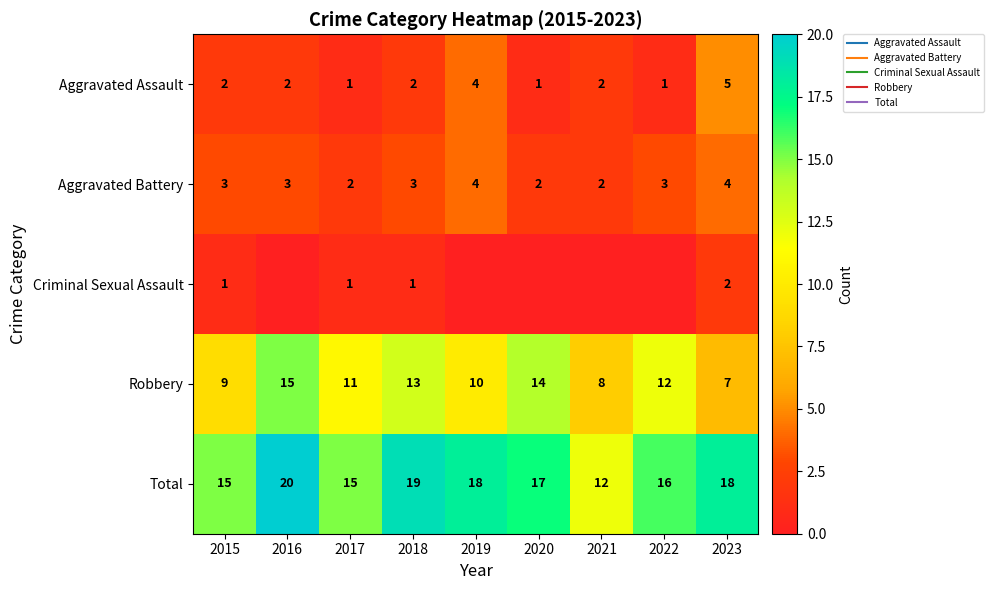

At which label is Aggravated Battery closest to 3?

2015